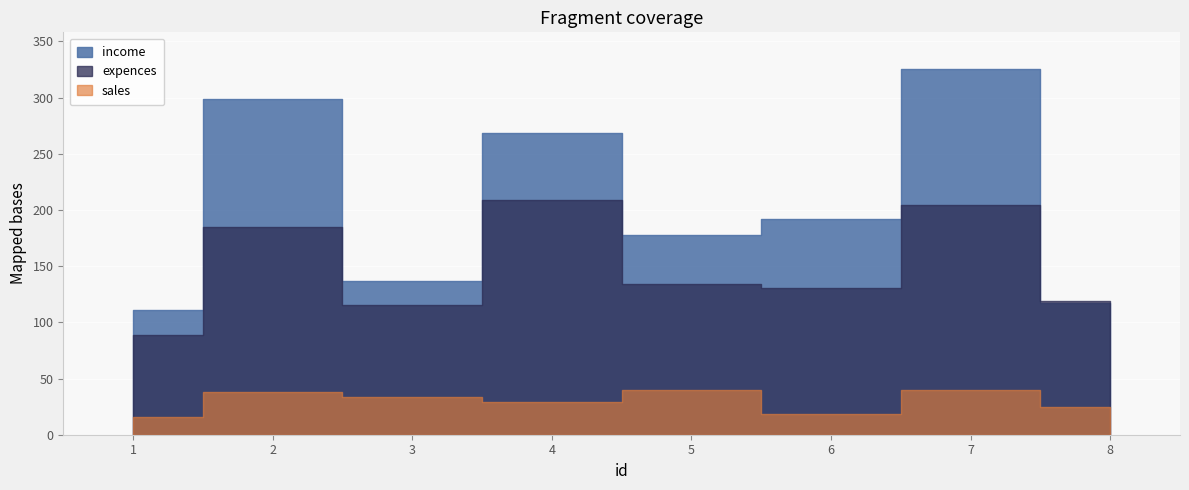

At which label does sales first exceed 34?

2